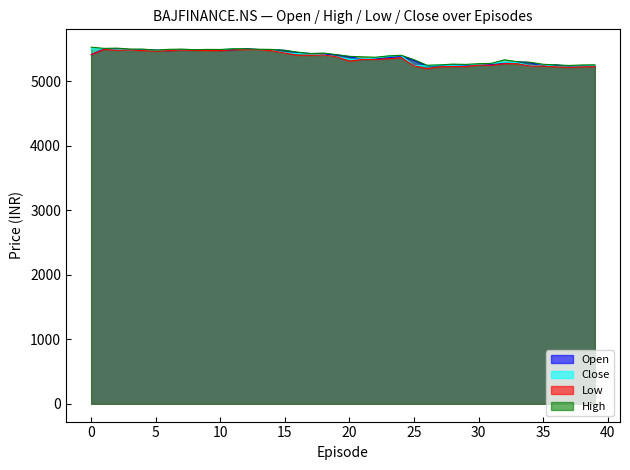

Does the chart display data point markers on the line(s)?

No